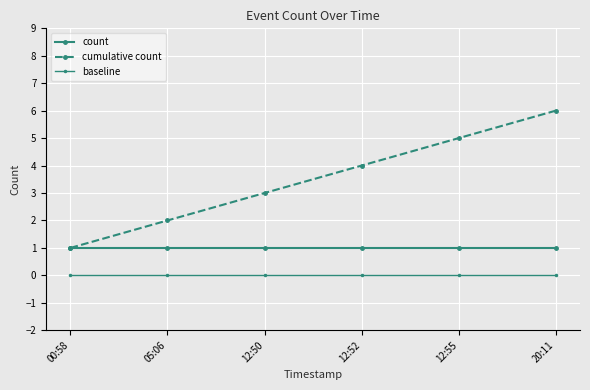

How many distinct data groups are displayed?

3